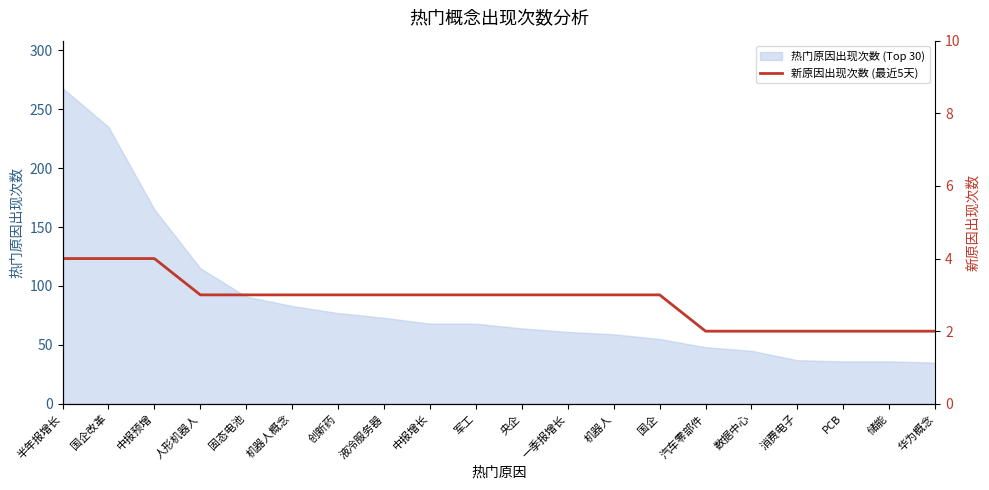

How many lines are shown in the chart?

1